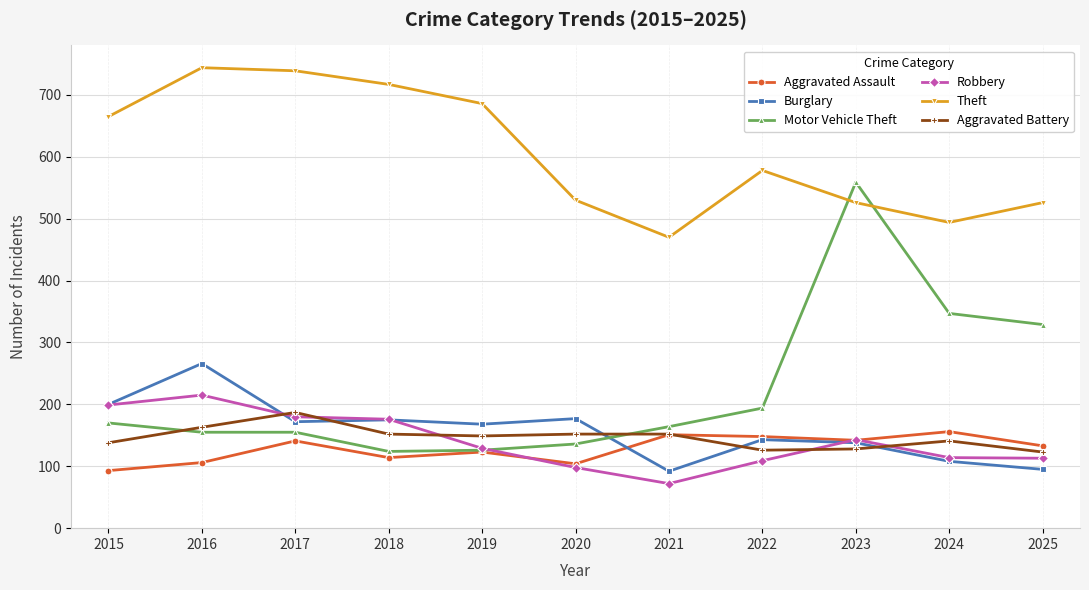

In Aggravated Battery, how many points are lower than both neighbors (excluding endpoints)?

2